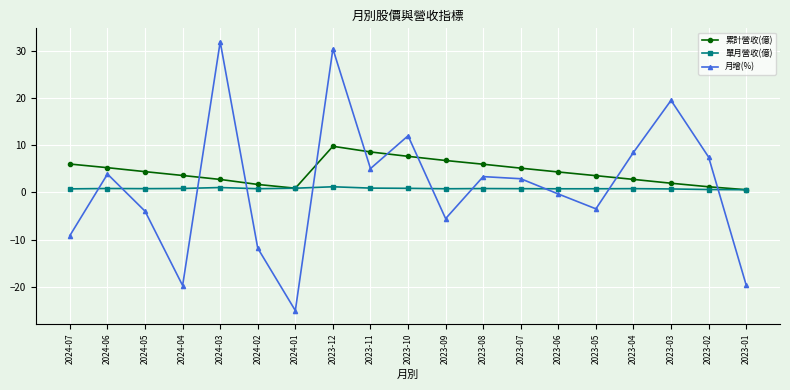

Rank the series by their maximum value, from highest to lowest.

月增(%), 累計營收(億), 單月營收(億)